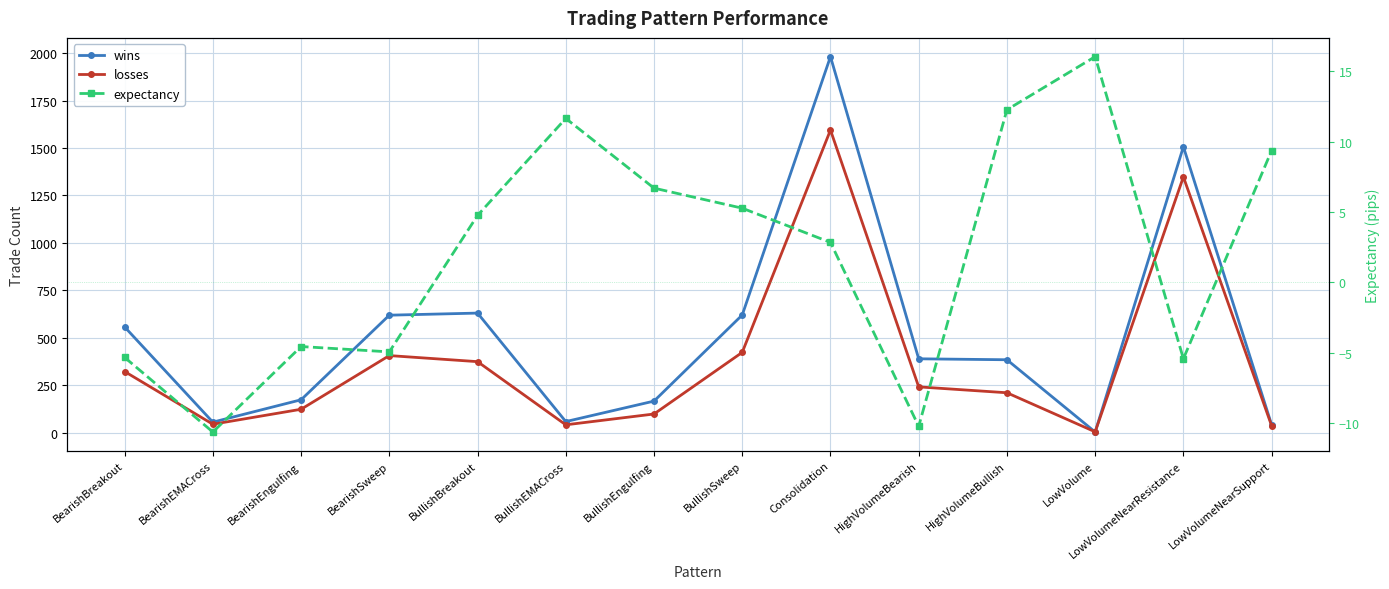

At which label is losses closest to 799?

BullishSweep